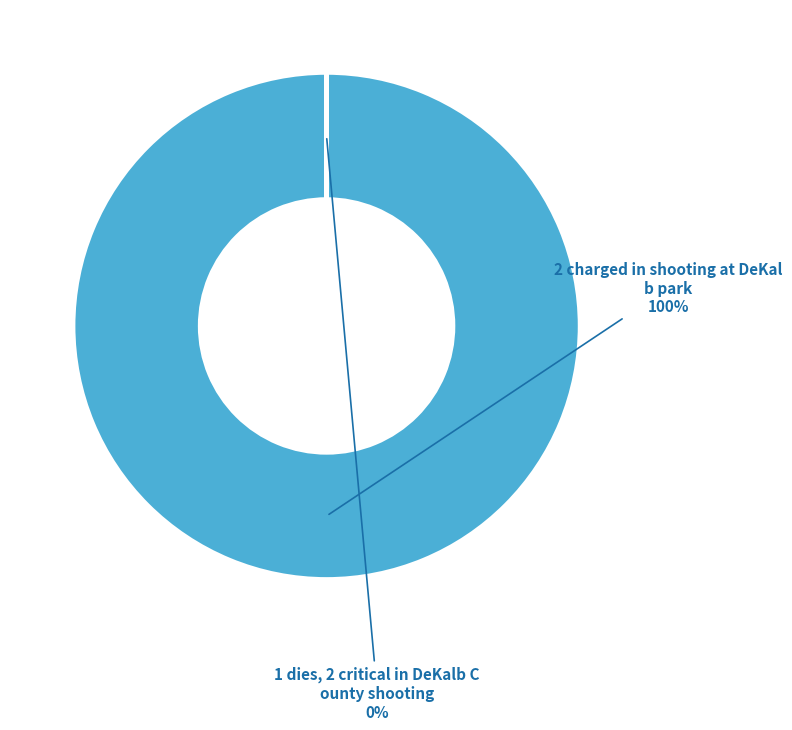

To the nearest percent, what is the average slice percentage?

50%